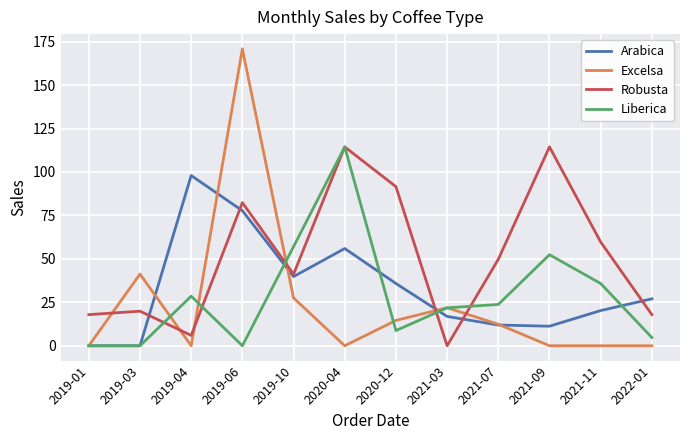

At which label is Excelsa closest to 85?

2019-03